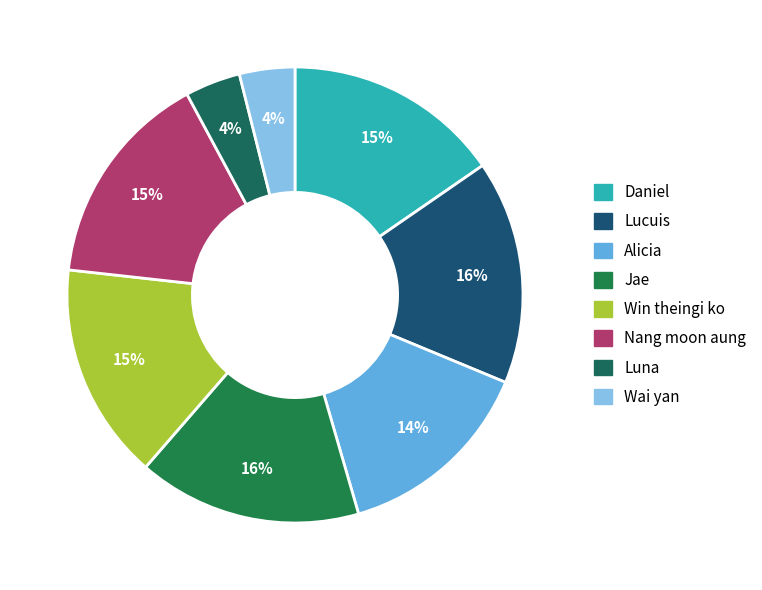

Is it true that Nang moon aung is 15% of the pie?

True